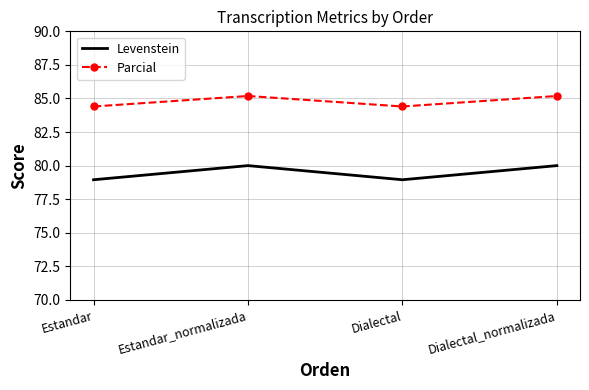

Is it true that Levenstein equals 43.5 at Estandar_normalizada?

False